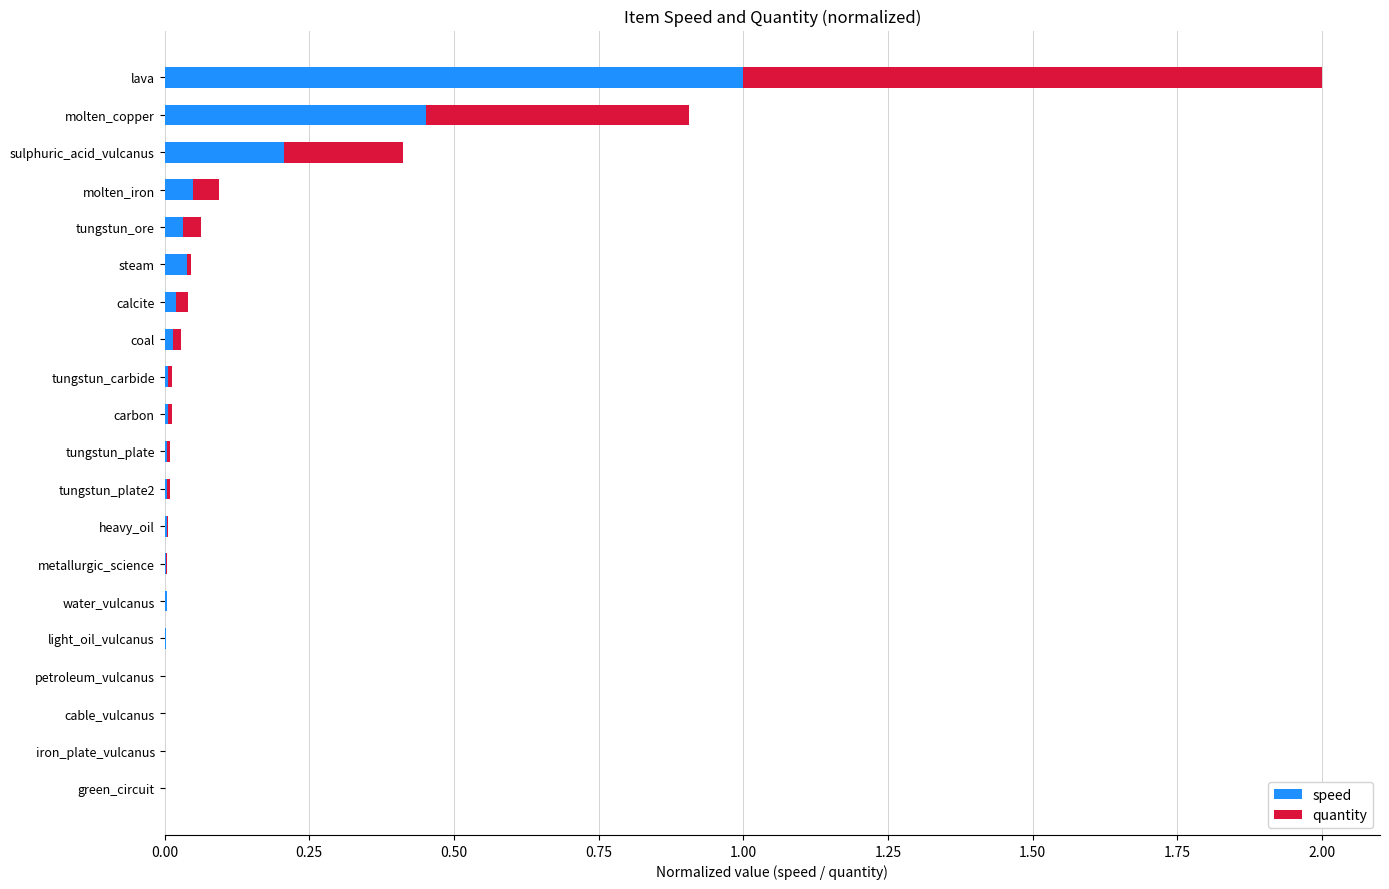

At which category is the sum across all series the highest?

lava